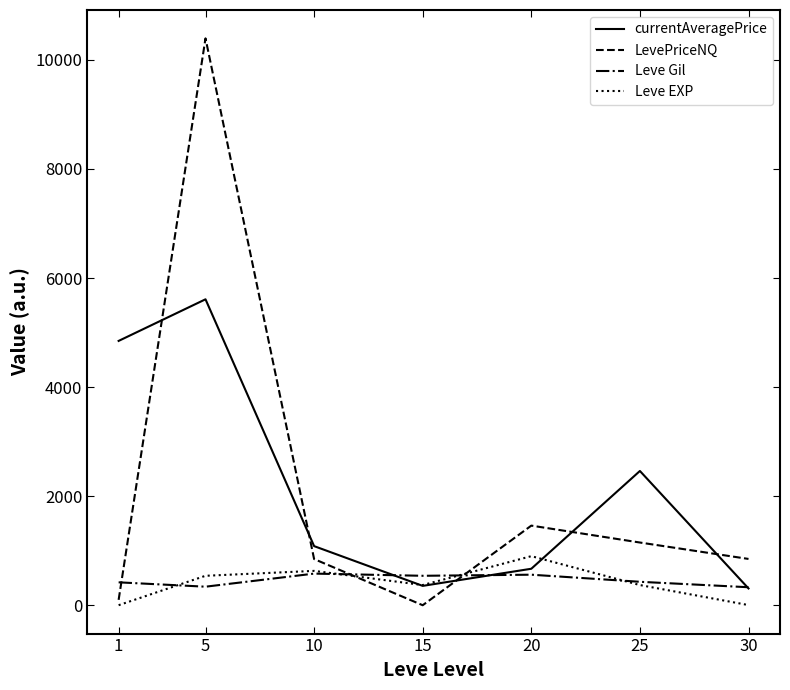

What is the minimum value for currentAveragePrice?

308